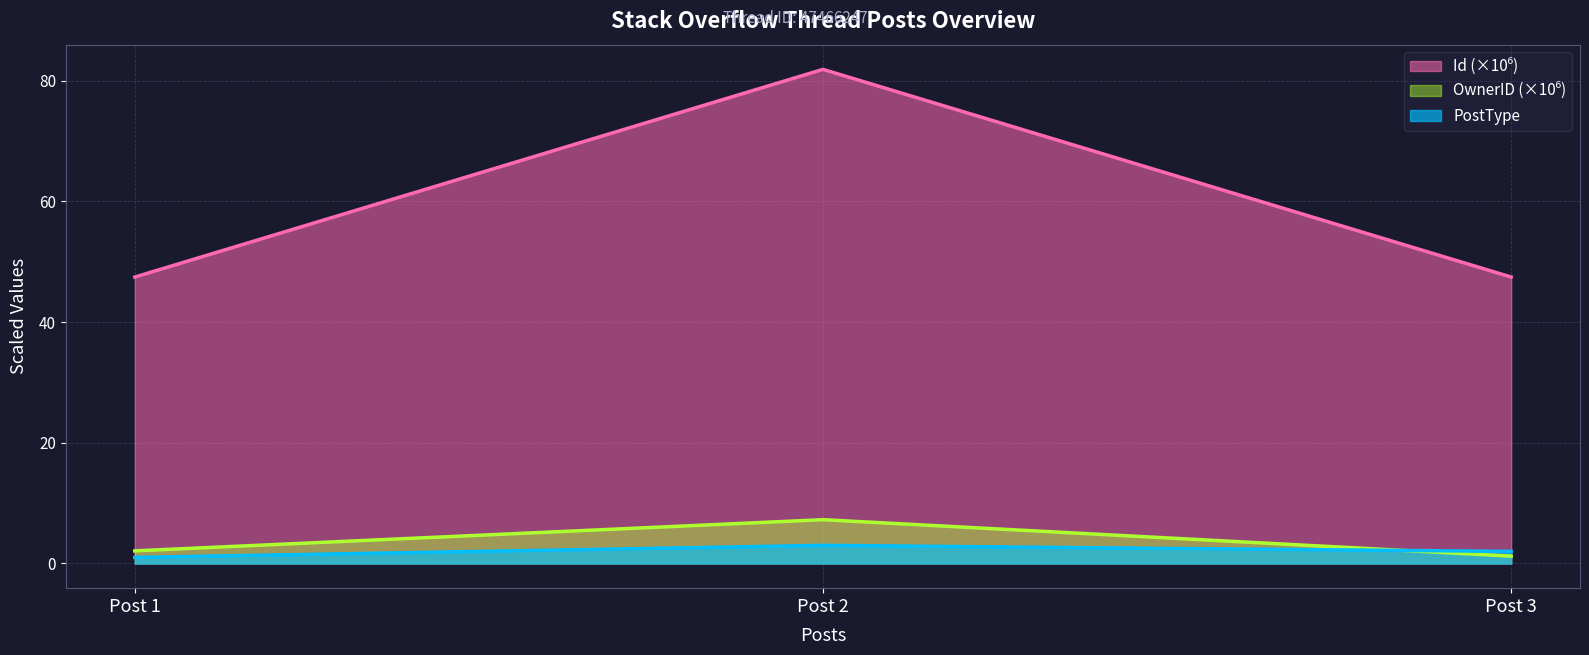

Which has a higher value, Post 3 or Post 2?

Post 2